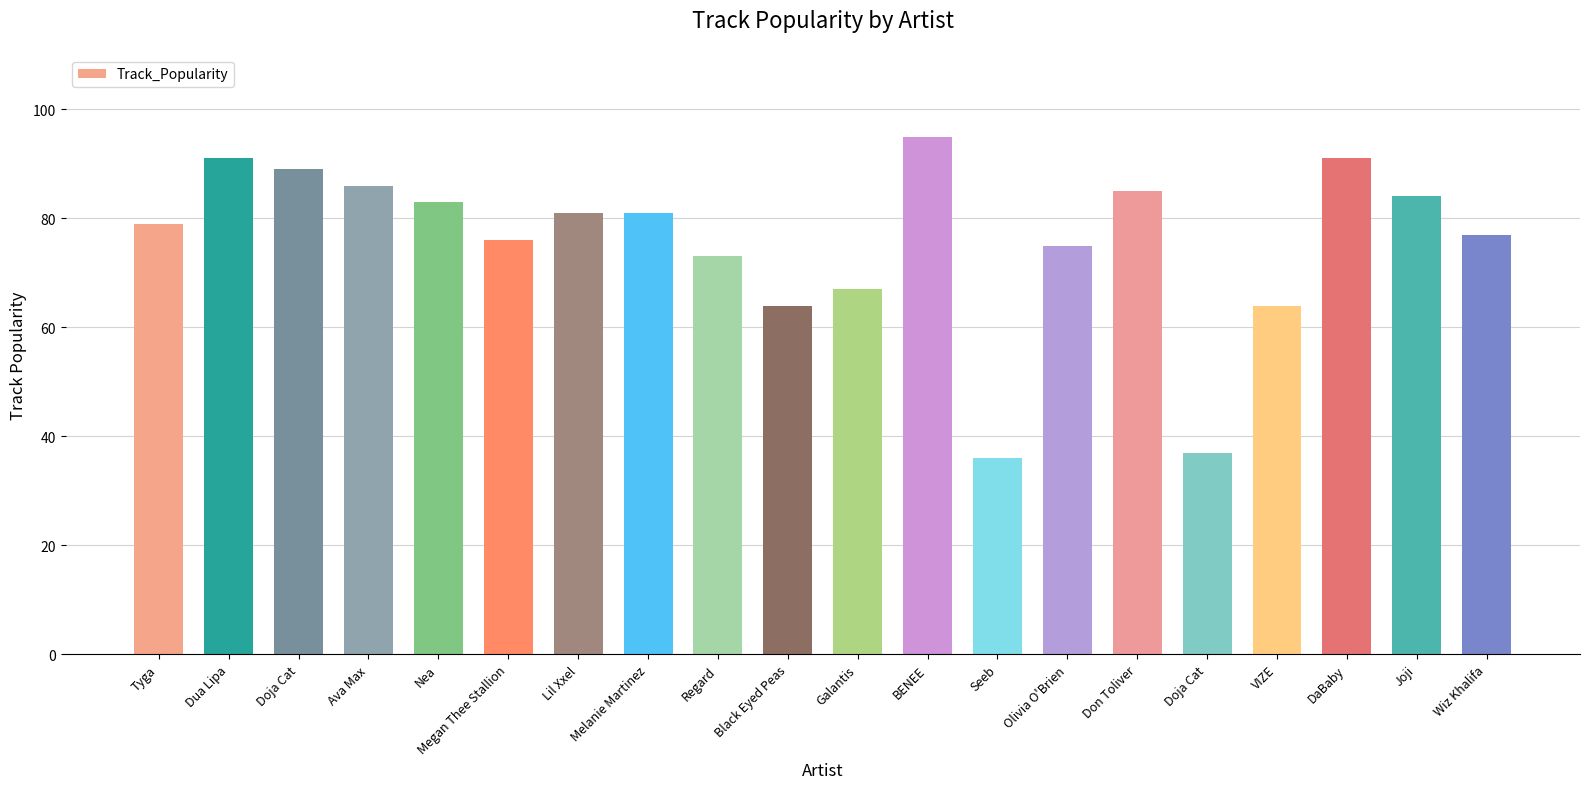

What is the minimum value shown in the chart?

36